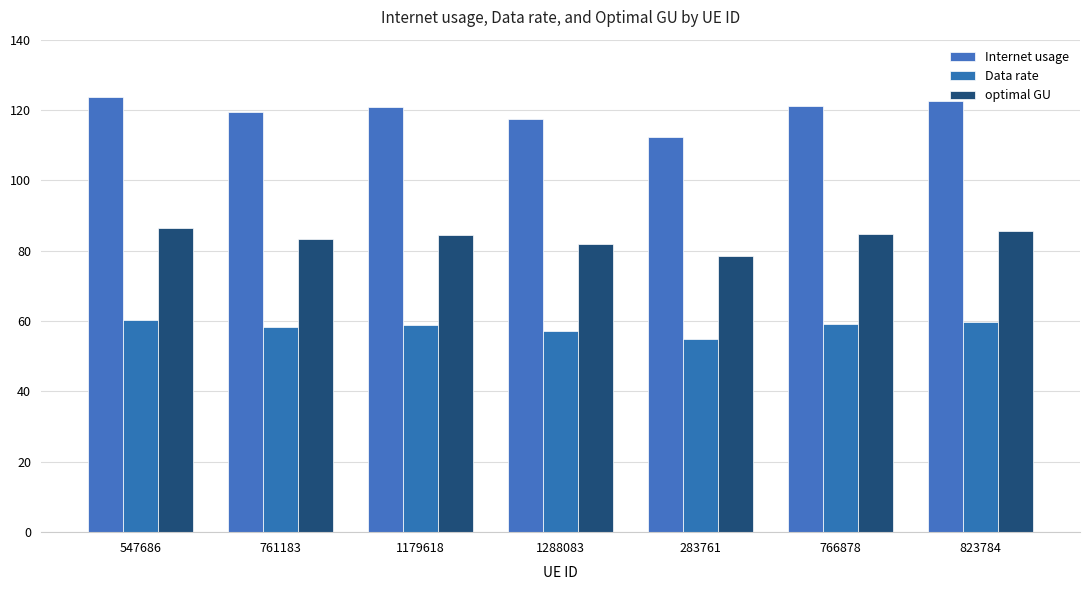

What is the label of the 2nd bar from the right?

766878